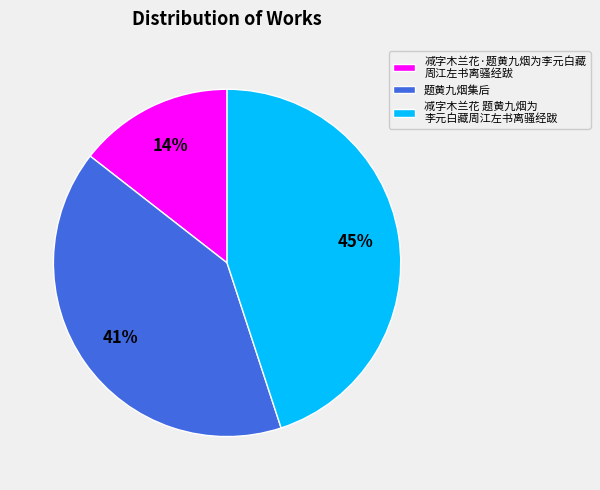

What percentage is the 题黄九烟集后 slice, to the nearest percent?

41%